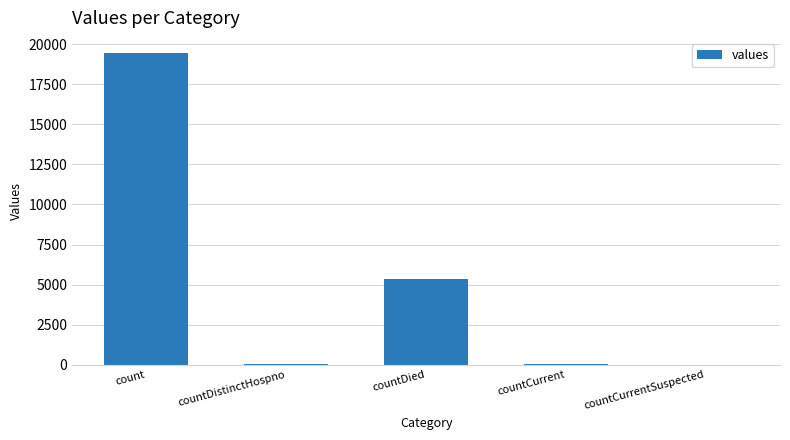

The chart shows a value of 8871 at countCurrentSuspected. True or false?

False